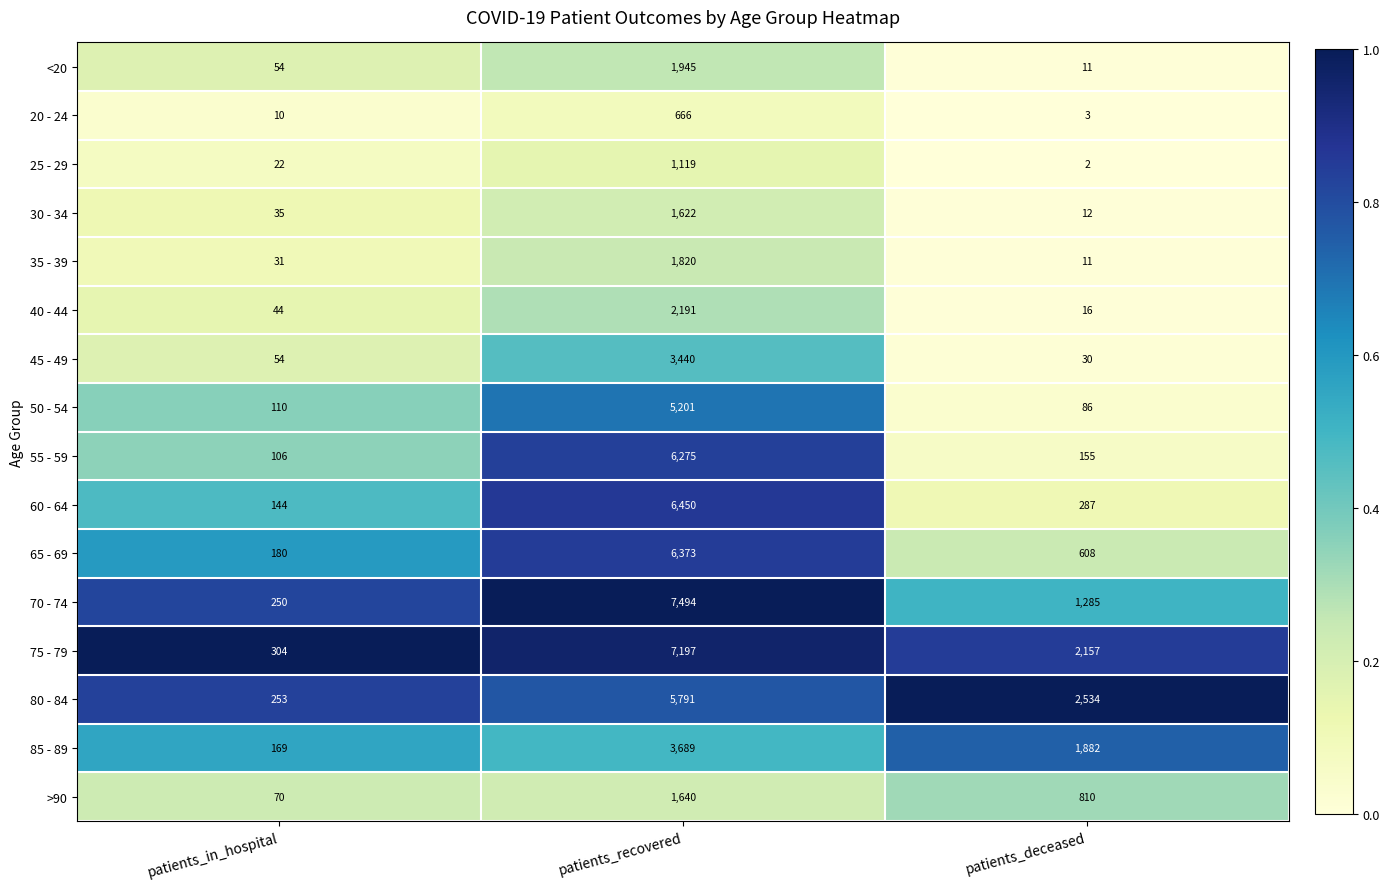

At which category is the sum across all series the highest?

patients_recovered